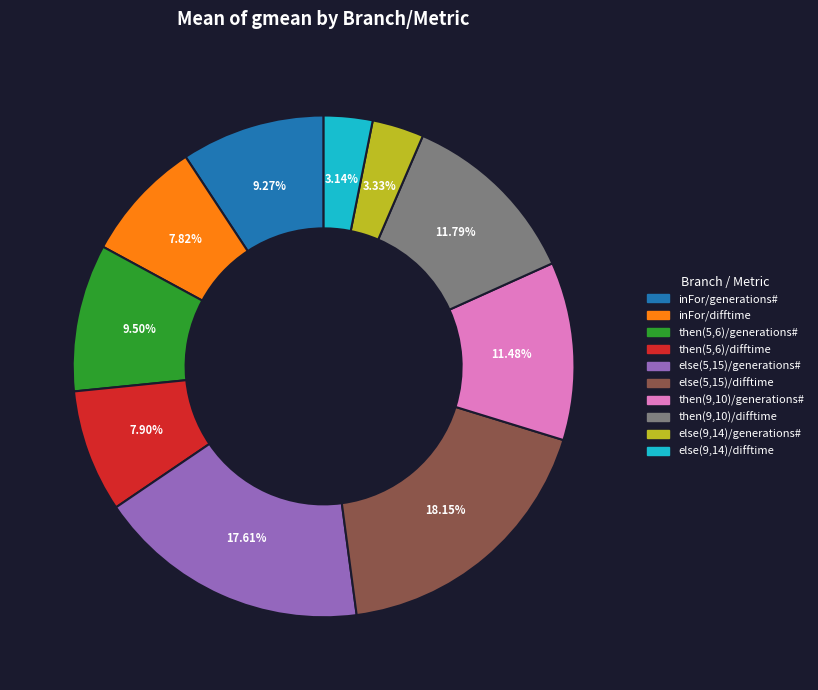

Between else(9,14)/difftime and else(5,15)/difftime, which is larger?

else(5,15)/difftime